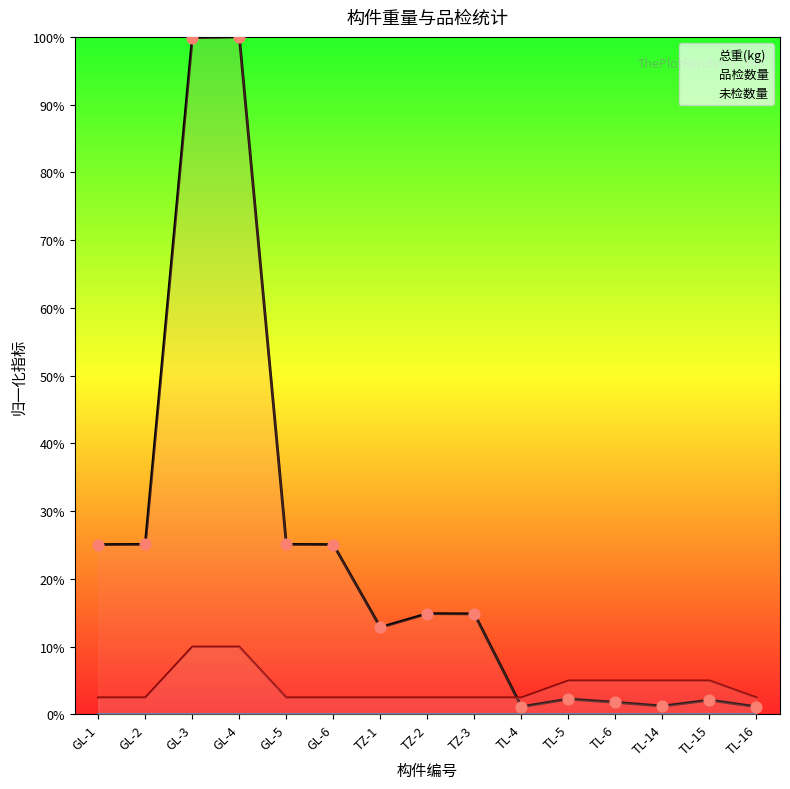

What is the total value across all series at GL-4?

110.0